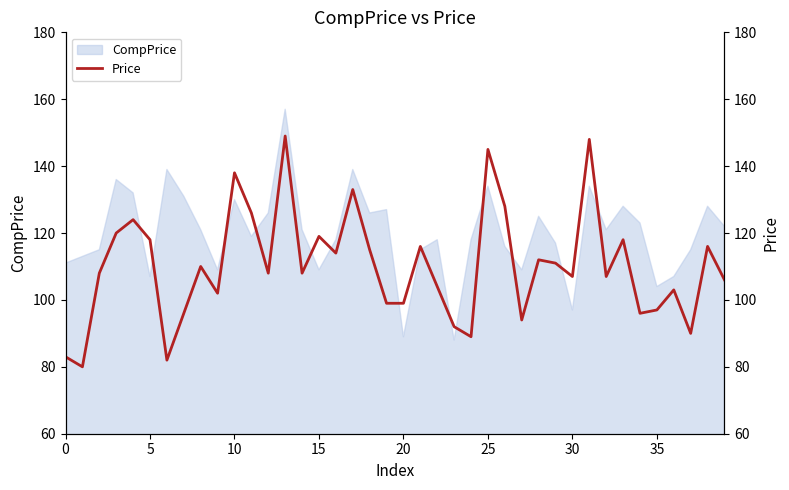

What is the maximum value for CompPrice?

157